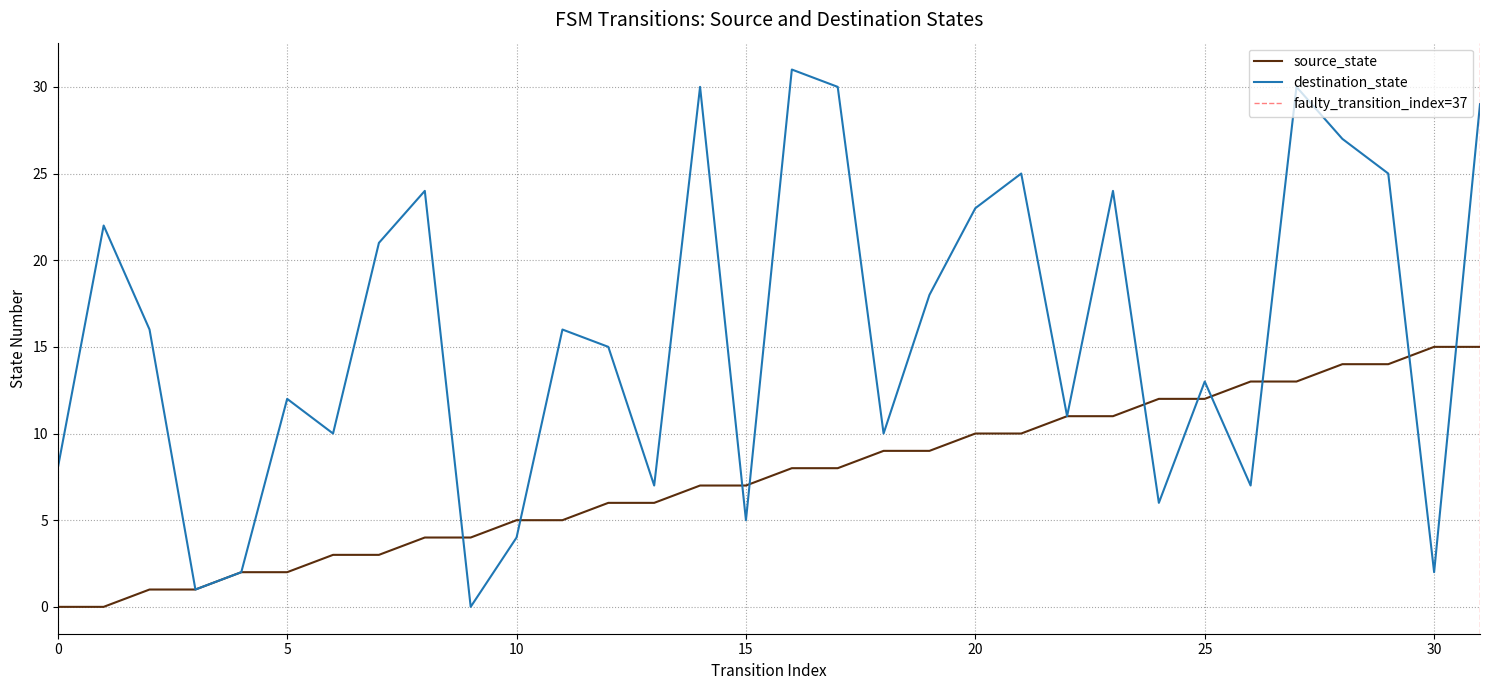

Which series has the largest range (max minus min)?

destination_state